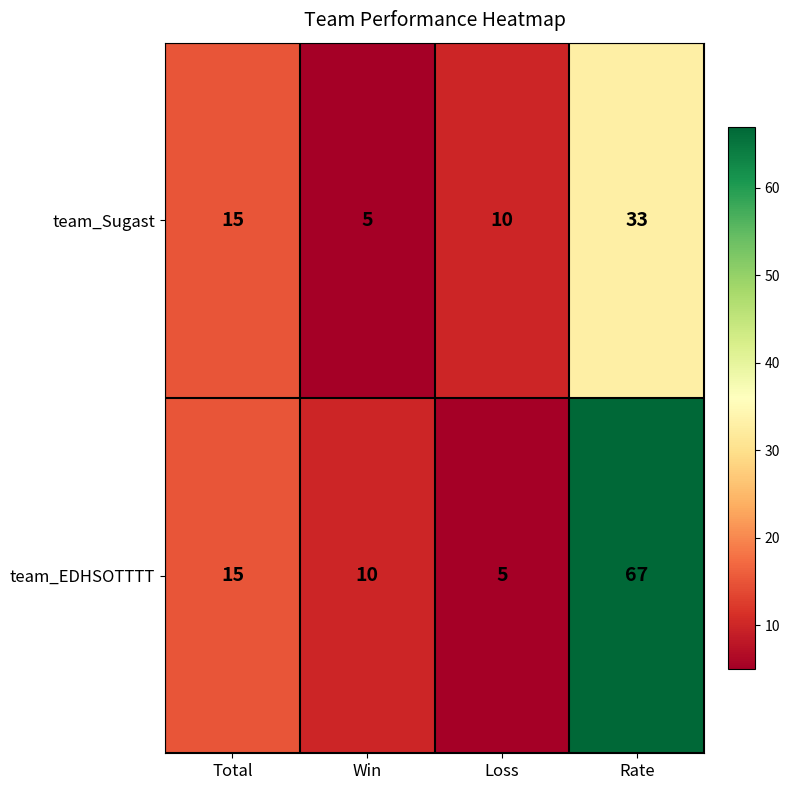

What is the total value across all series at Total?

30